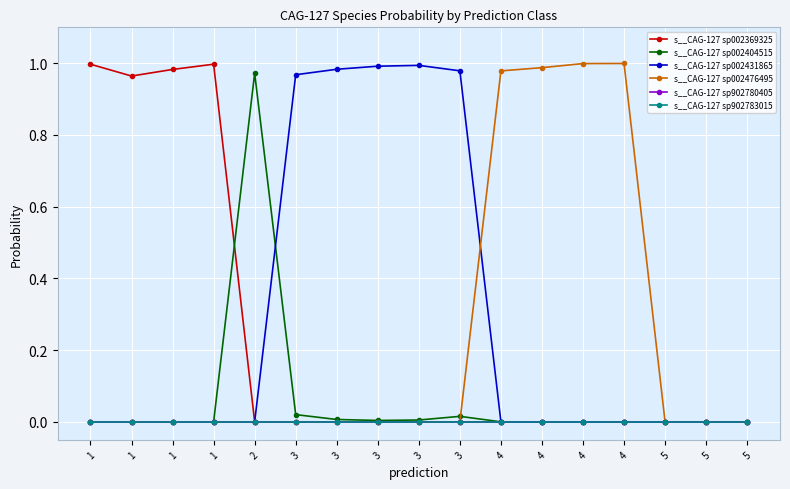

Does the chart have visible grid lines?

Yes